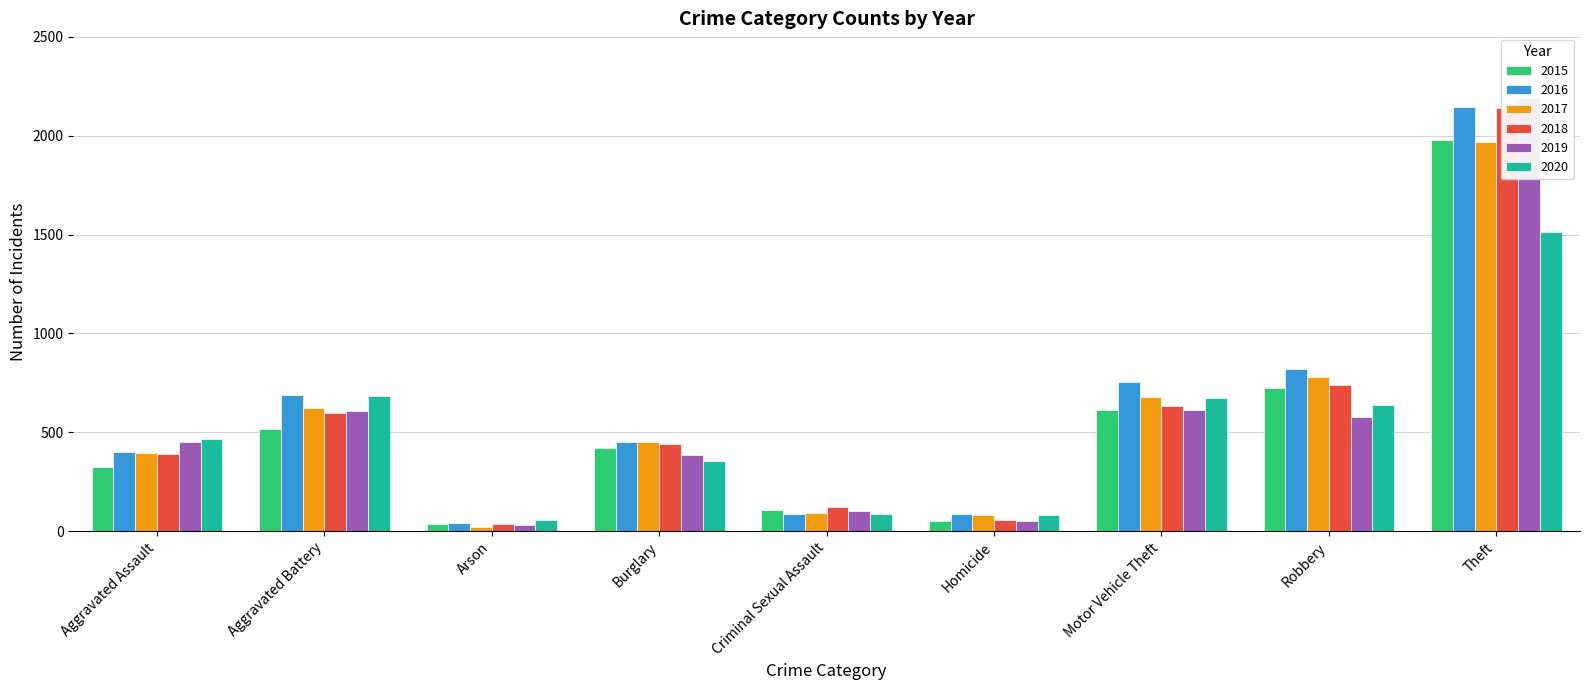

Is it true that 2015 equals 87 at Homicide?

False